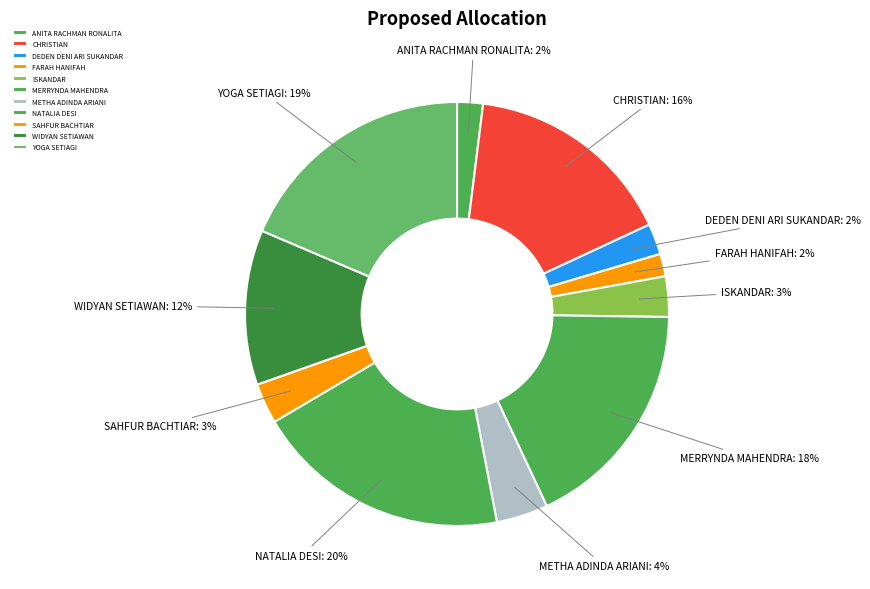

Which category has the biggest portion of the pie?

NATALIA DESI